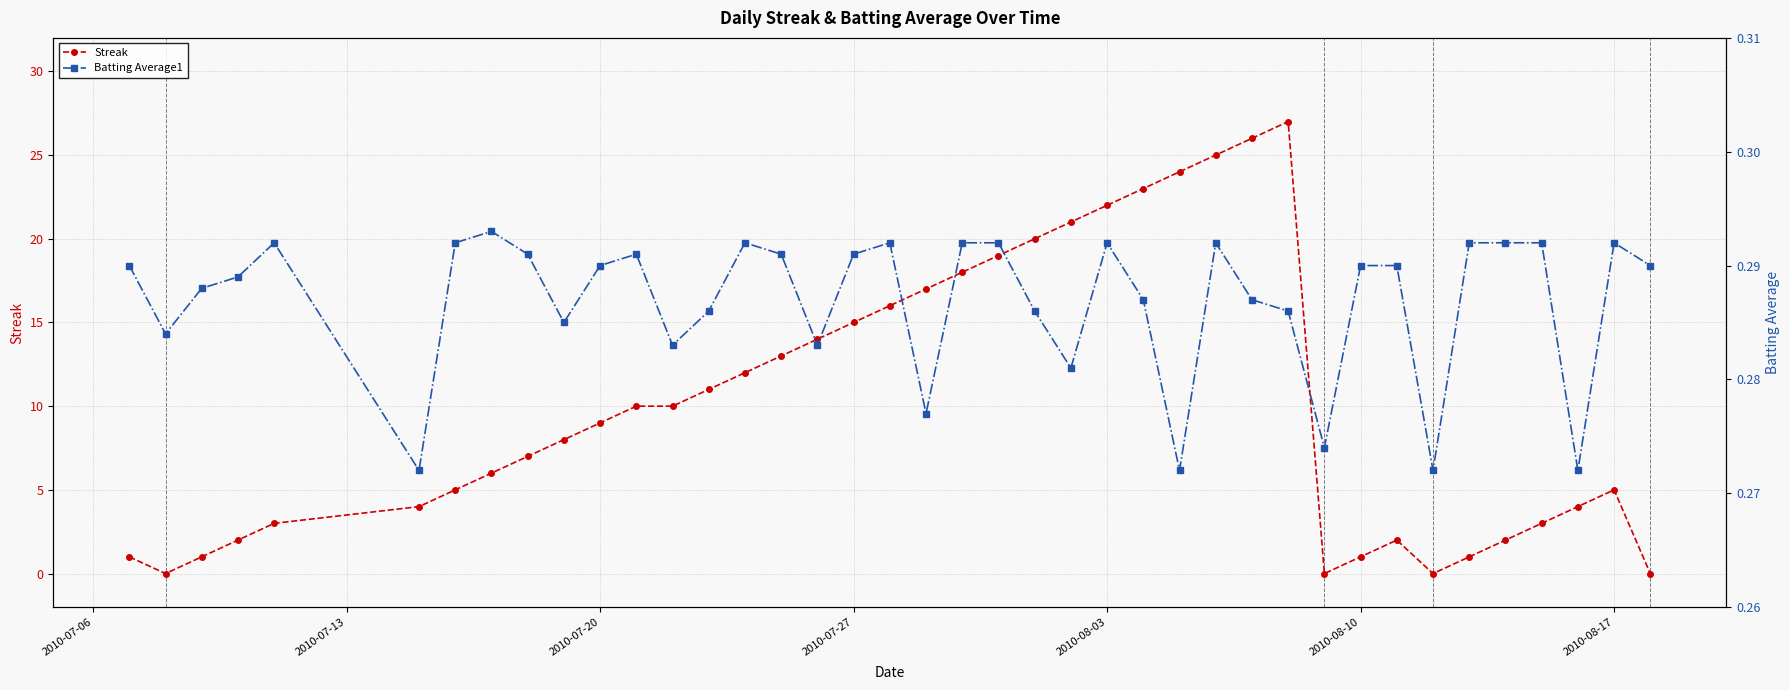

True or false: Streak has more than 2 interior local peaks.

True